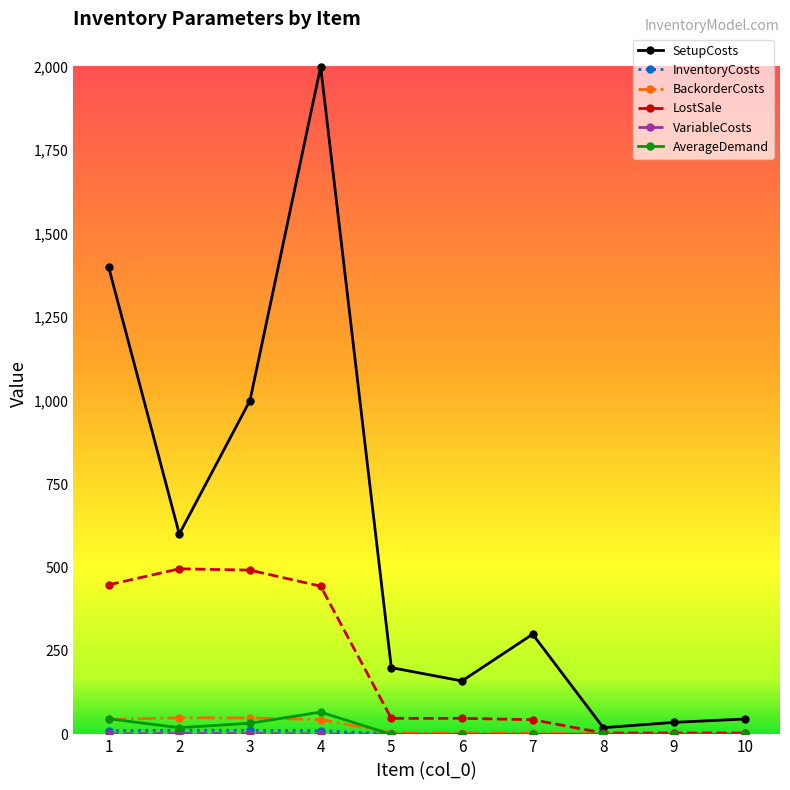

At which category is the sum across all series the highest?

4